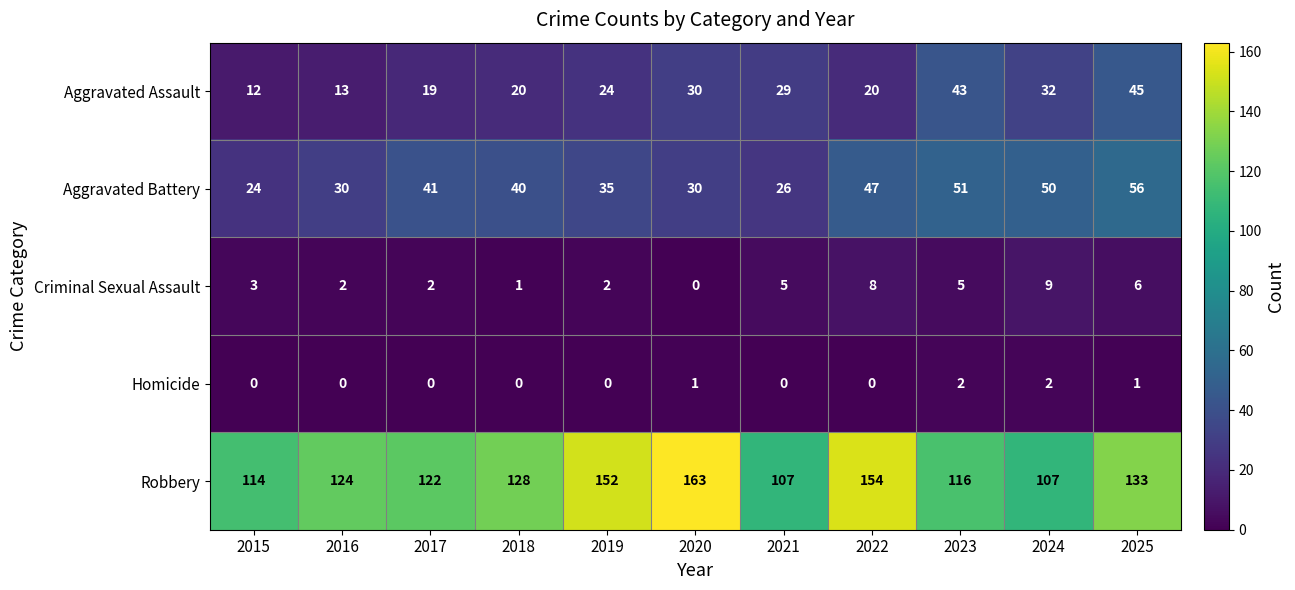

What is the maximum value shown in the chart?

163